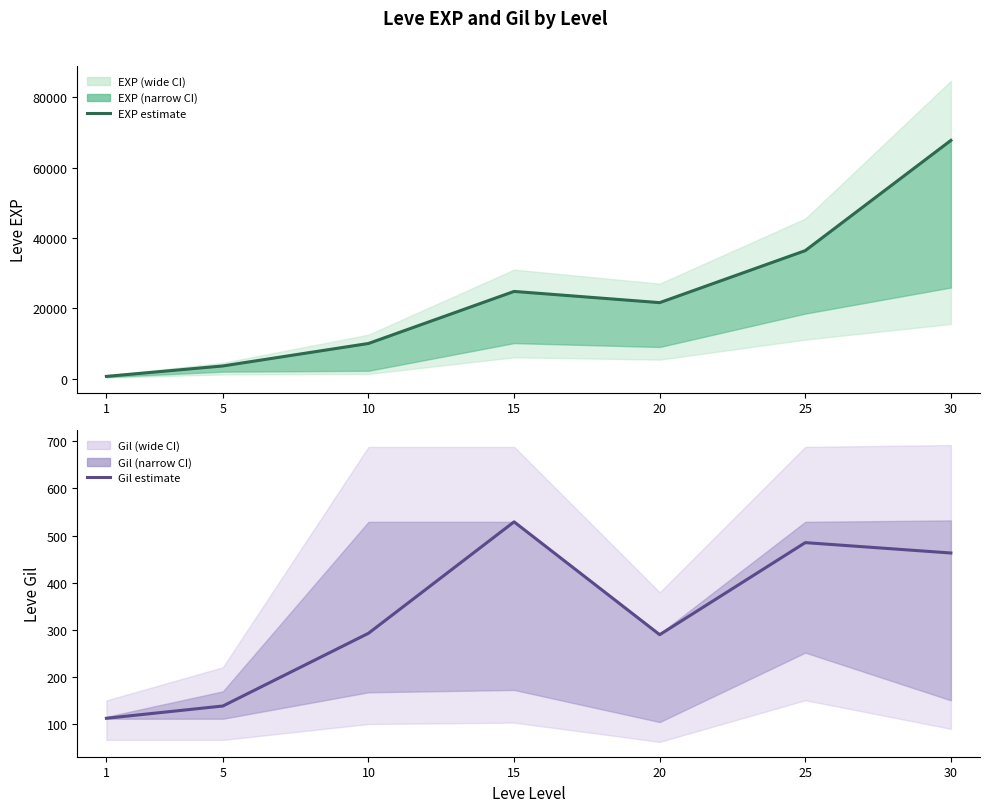

Rank the series by their average value, from highest to lowest.

Leve EXP, Leve Gil